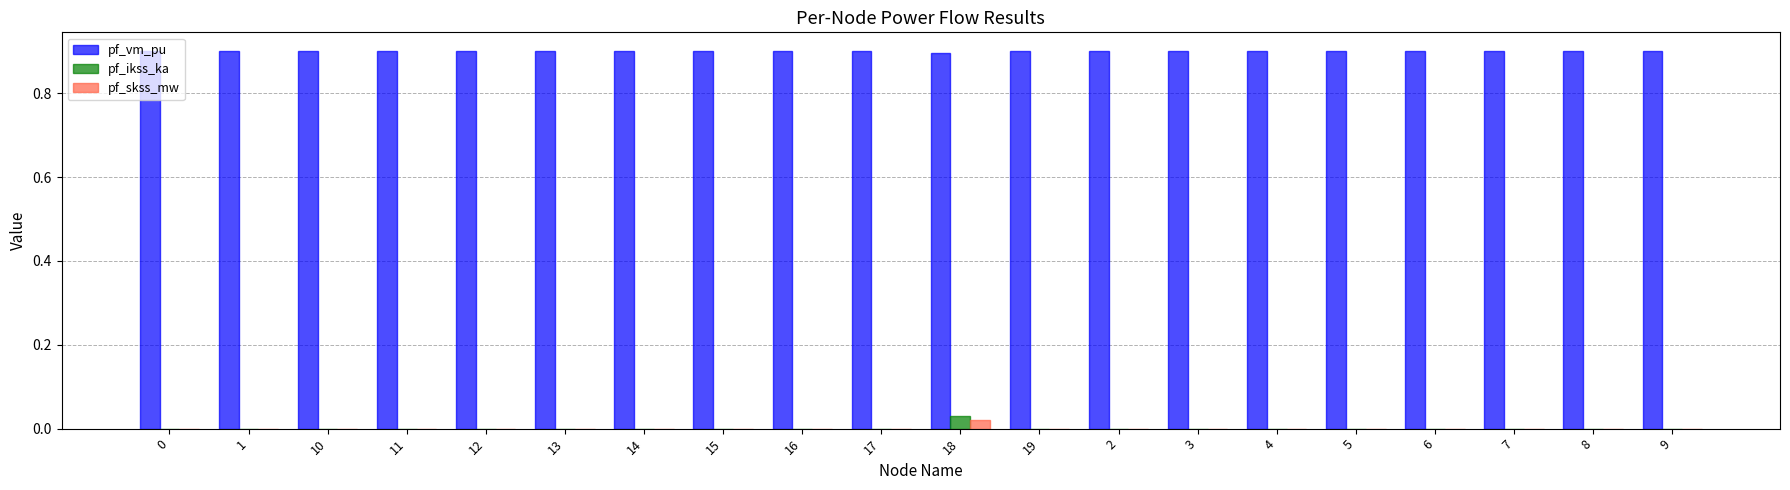

How many series are shown in this chart?

3